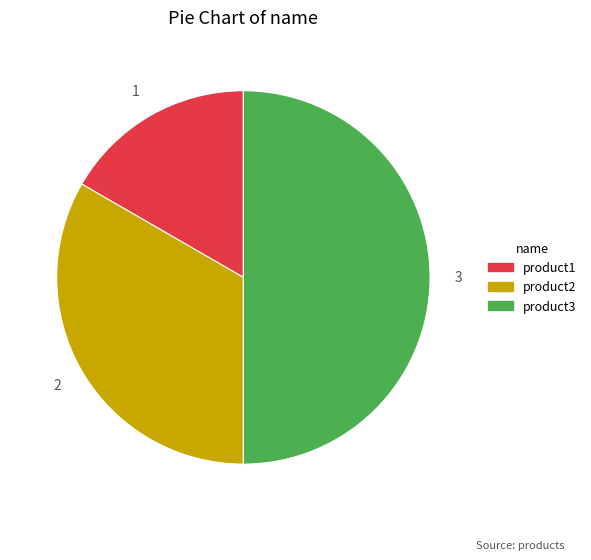

Which category has the smallest portion of the pie?

product1